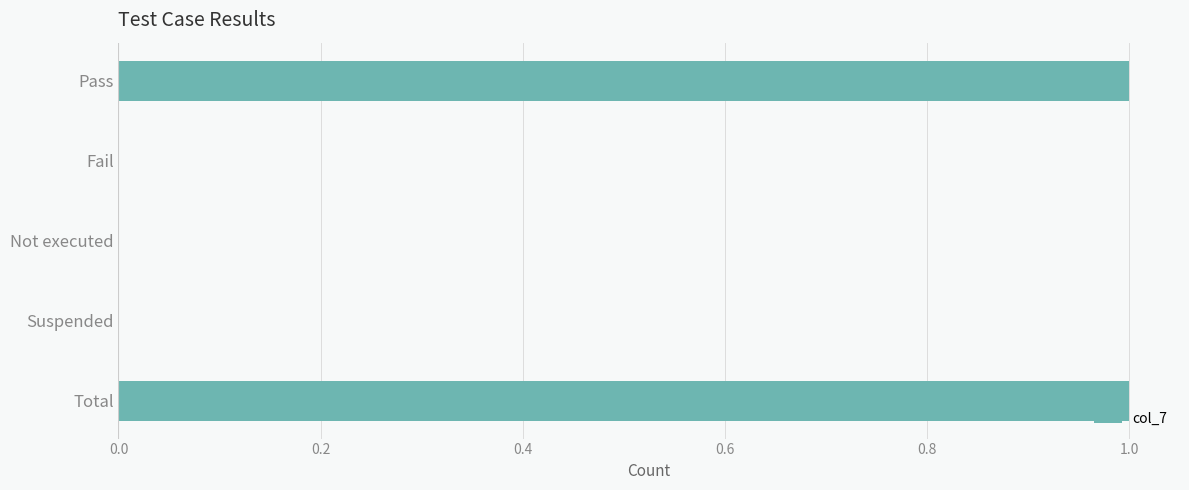

Reading top to bottom, what are all the values shown in this chart?

Pass=1	Fail=0	Not executed=0	Suspended=0	Total=1